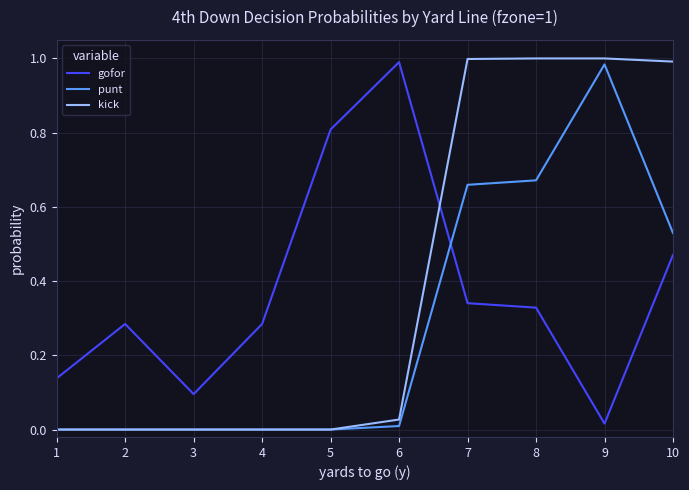

Where do kick and gofor first cross each other?

6 and 7